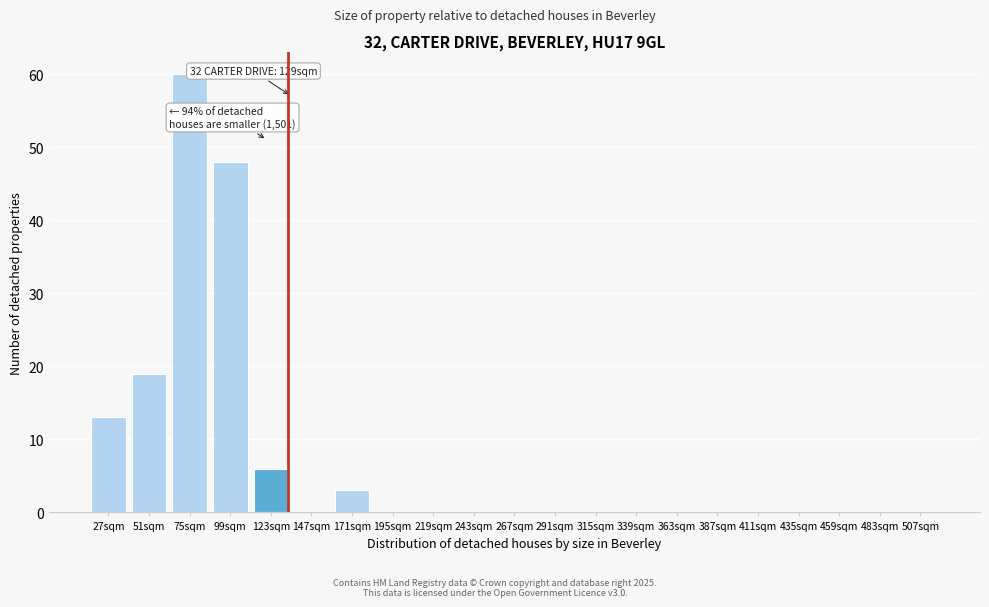

Reading left to right, extract all data points from this chart.

27sqm=13	51sqm=19	75sqm=60	99sqm=48	123sqm=6	147sqm=0	171sqm=3	195sqm=0	219sqm=0	243sqm=0	267sqm=0	291sqm=0	315sqm=0	339sqm=0	363sqm=0	387sqm=0	411sqm=0	435sqm=0	459sqm=0	483sqm=0	507sqm=0